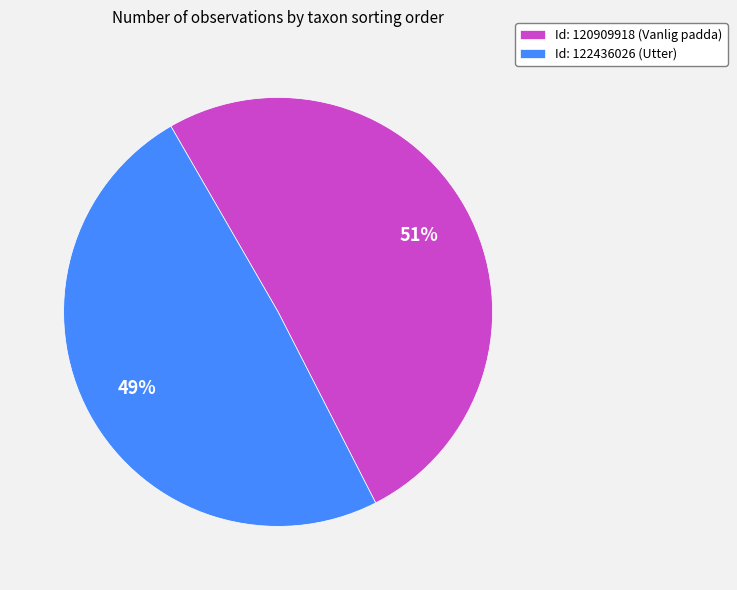

To the nearest percent, what portion does Id: 122436026 (Utter) represent?

49%